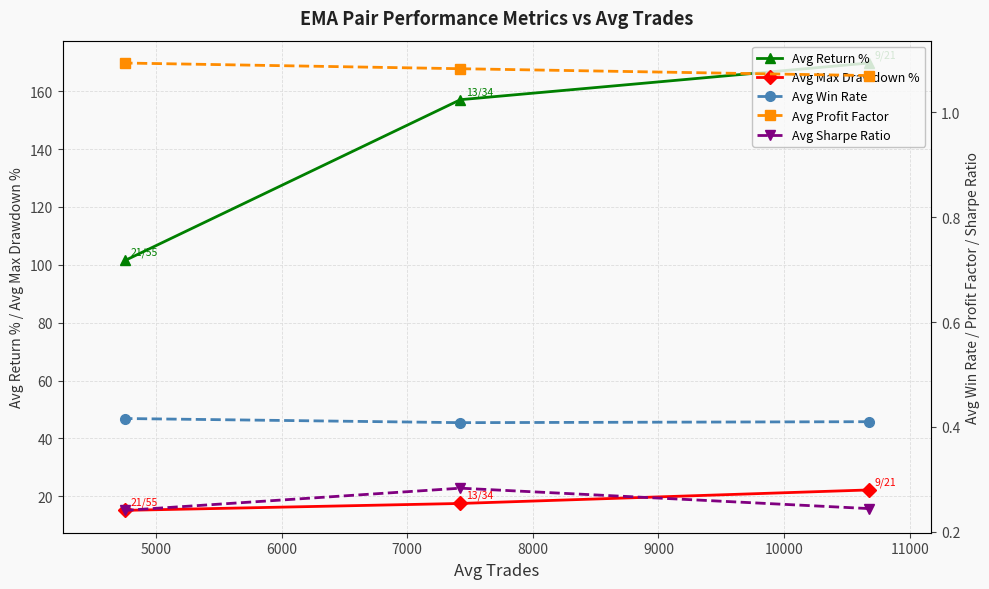

Which series has the largest total across all categories?

Avg Return %